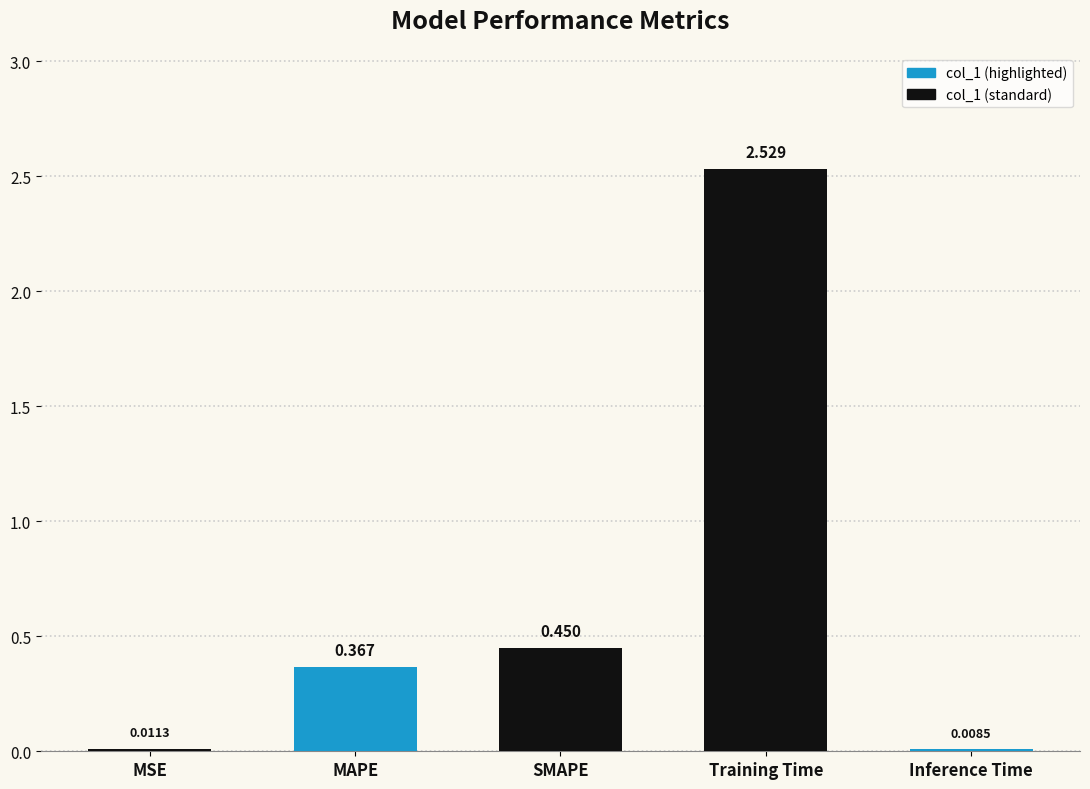

Which has a higher value, Training Time or MAPE?

Training Time